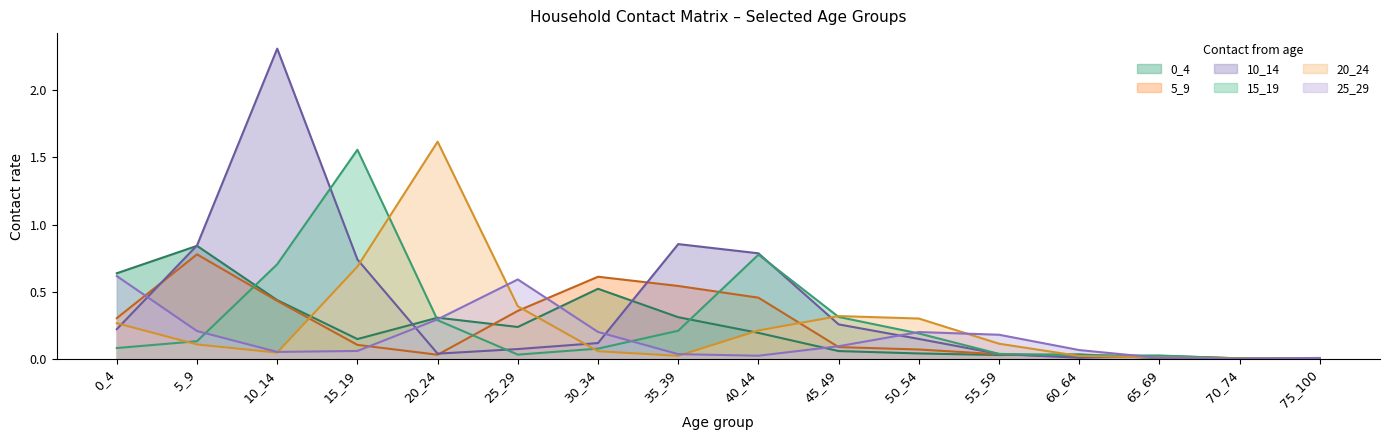

At which category does 10_14 reach its first local valley?

20_24